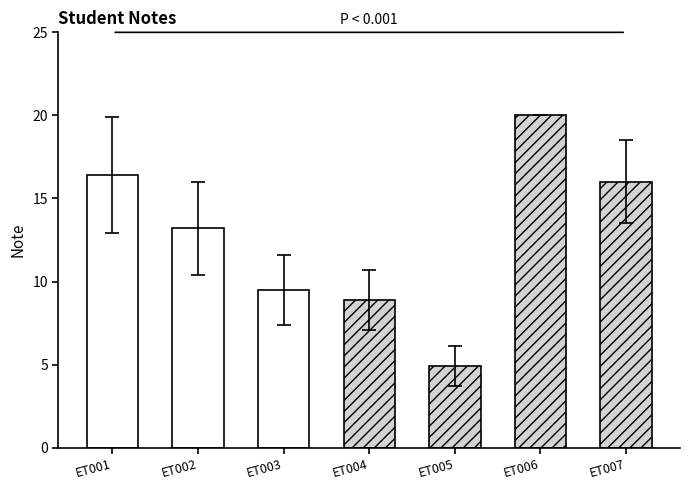

Which label corresponds to the largest value in the chart?

ET006